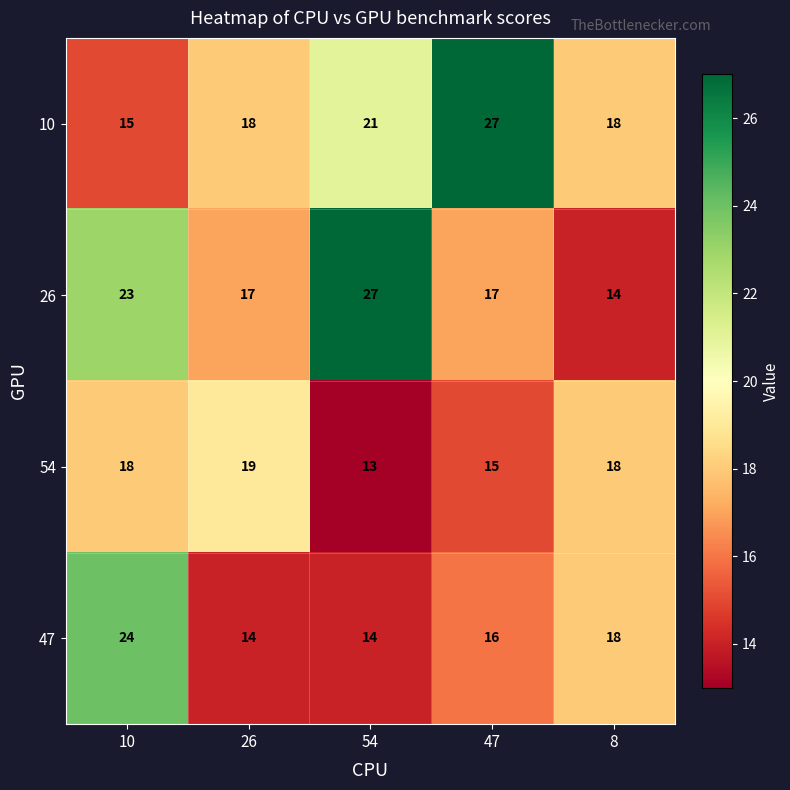

What is the sum of all 47 values?

86